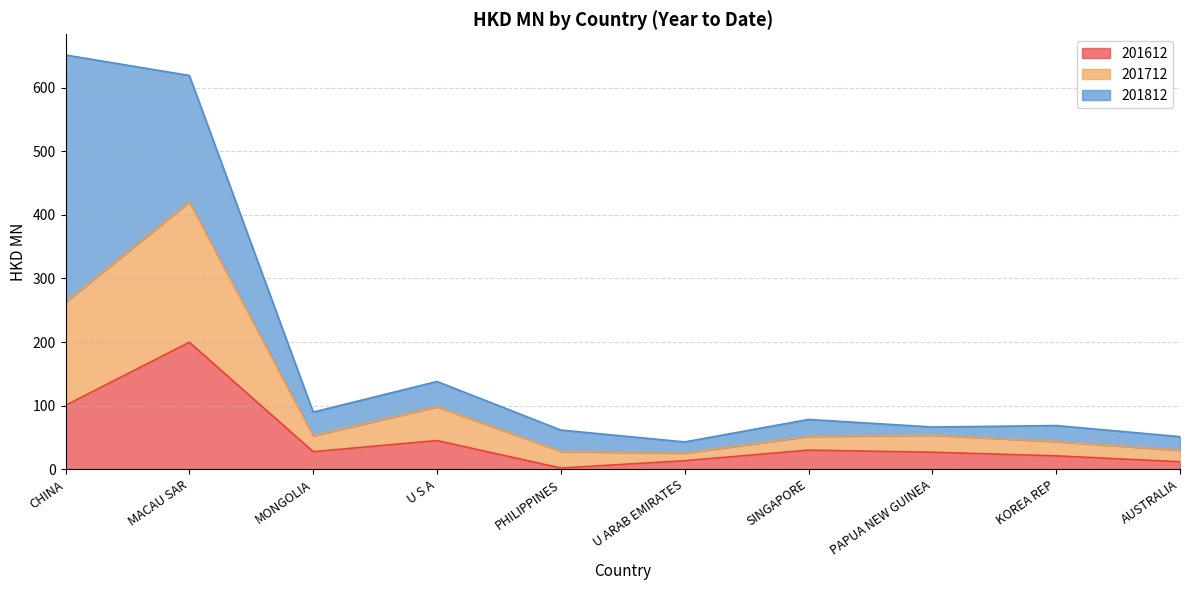

True or false: 201612 and 201712 cross at least once.

False